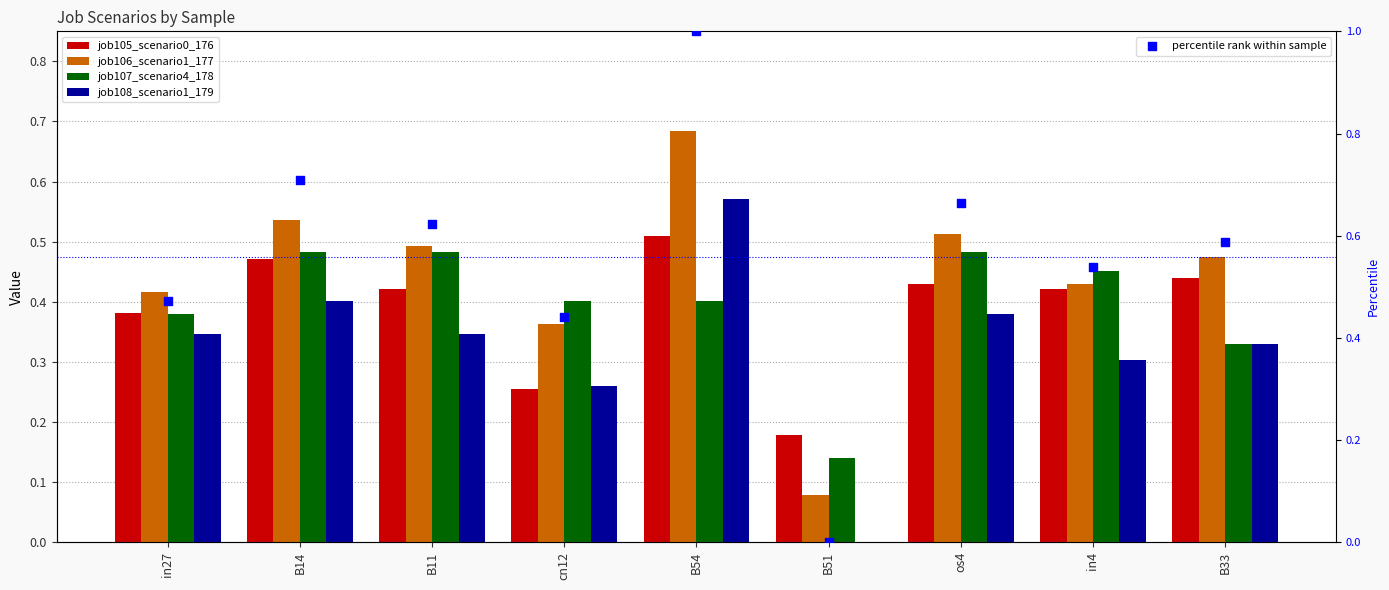

Which series has the largest Y range (max minus min)?

percentile rank within sample